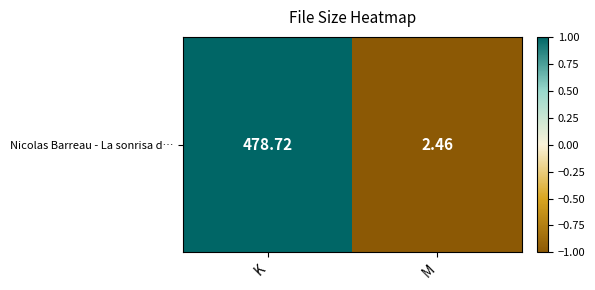

Rank the categories by value from highest to lowest.

K, M